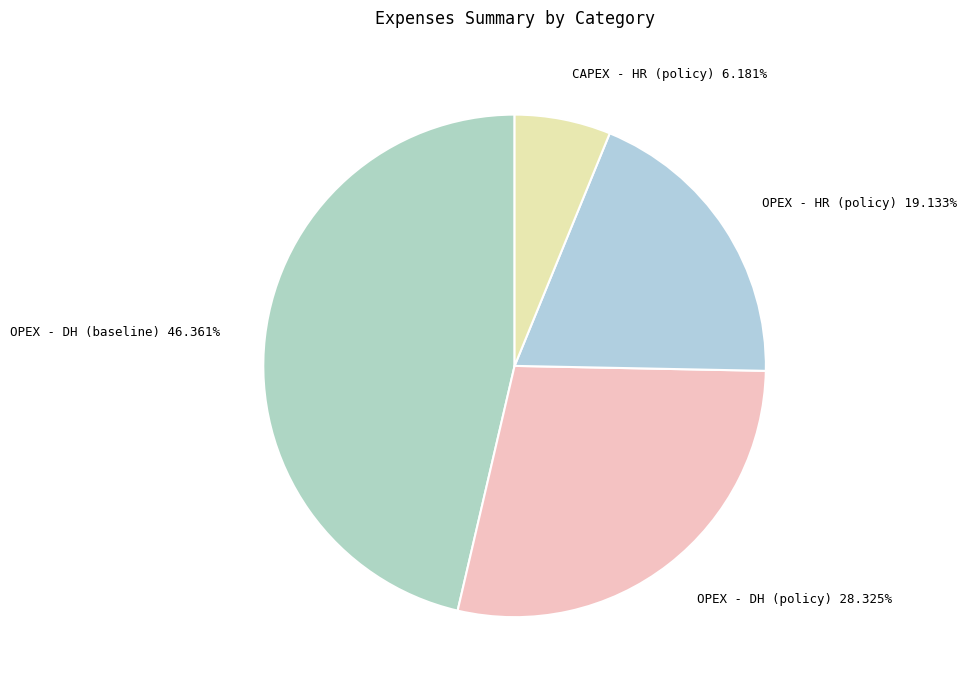

What is the largest slice in the pie chart?

OPEX - DH (baseline)